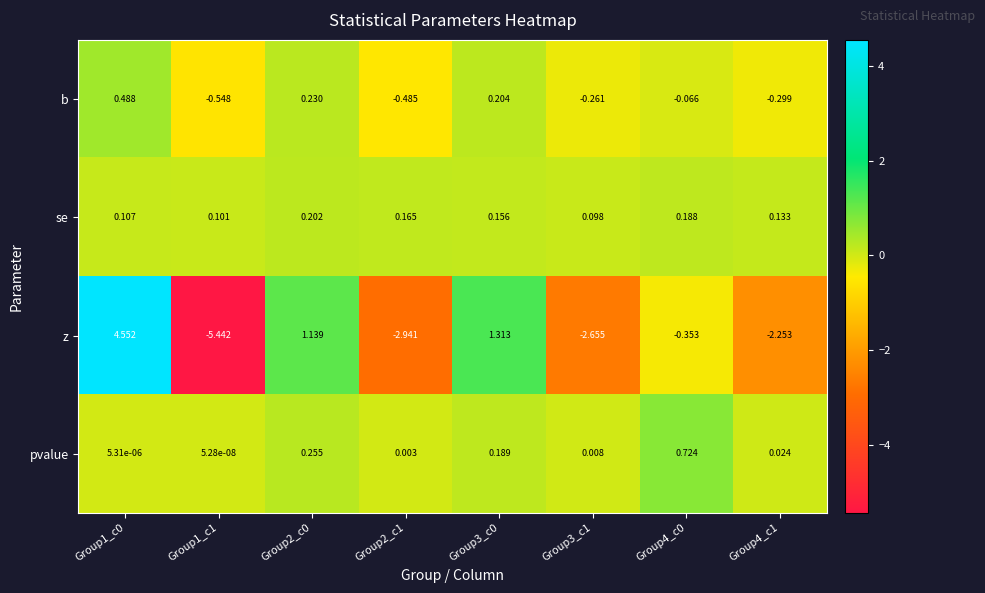

How many categories are shown in the chart?

8